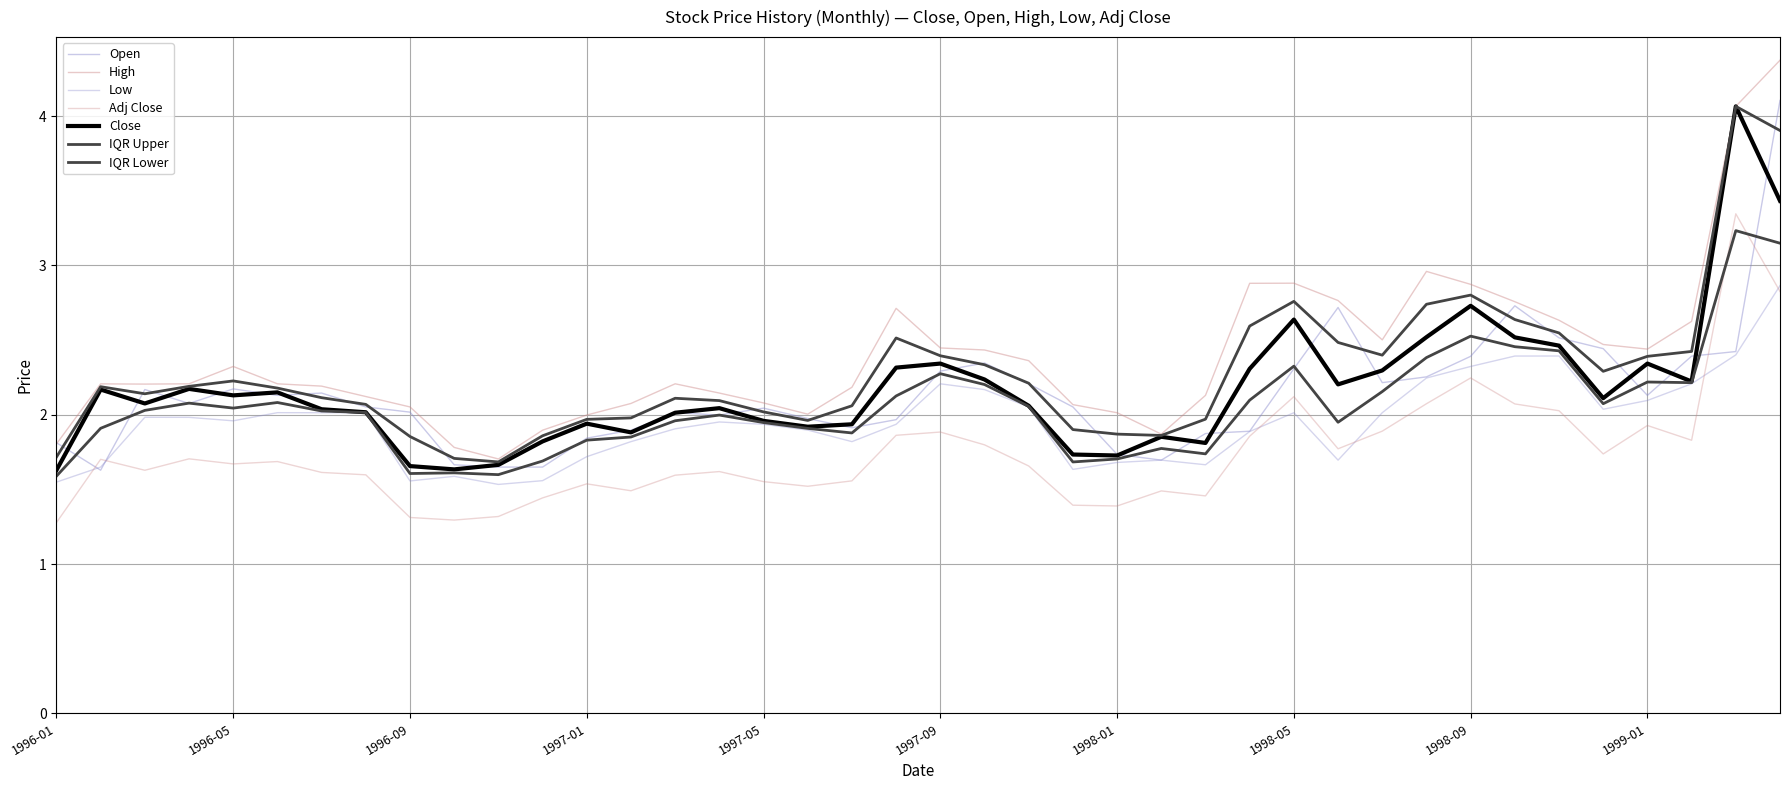

Which series has the largest range (max minus min)?

High